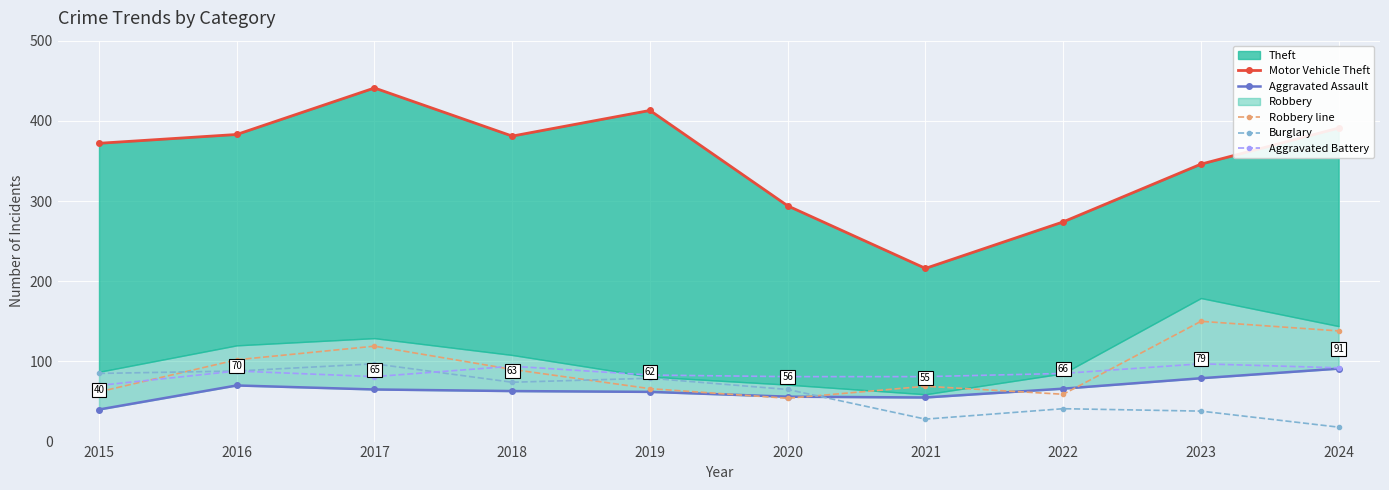

What is the value of the Robbery line point at the 2nd from the left?

102